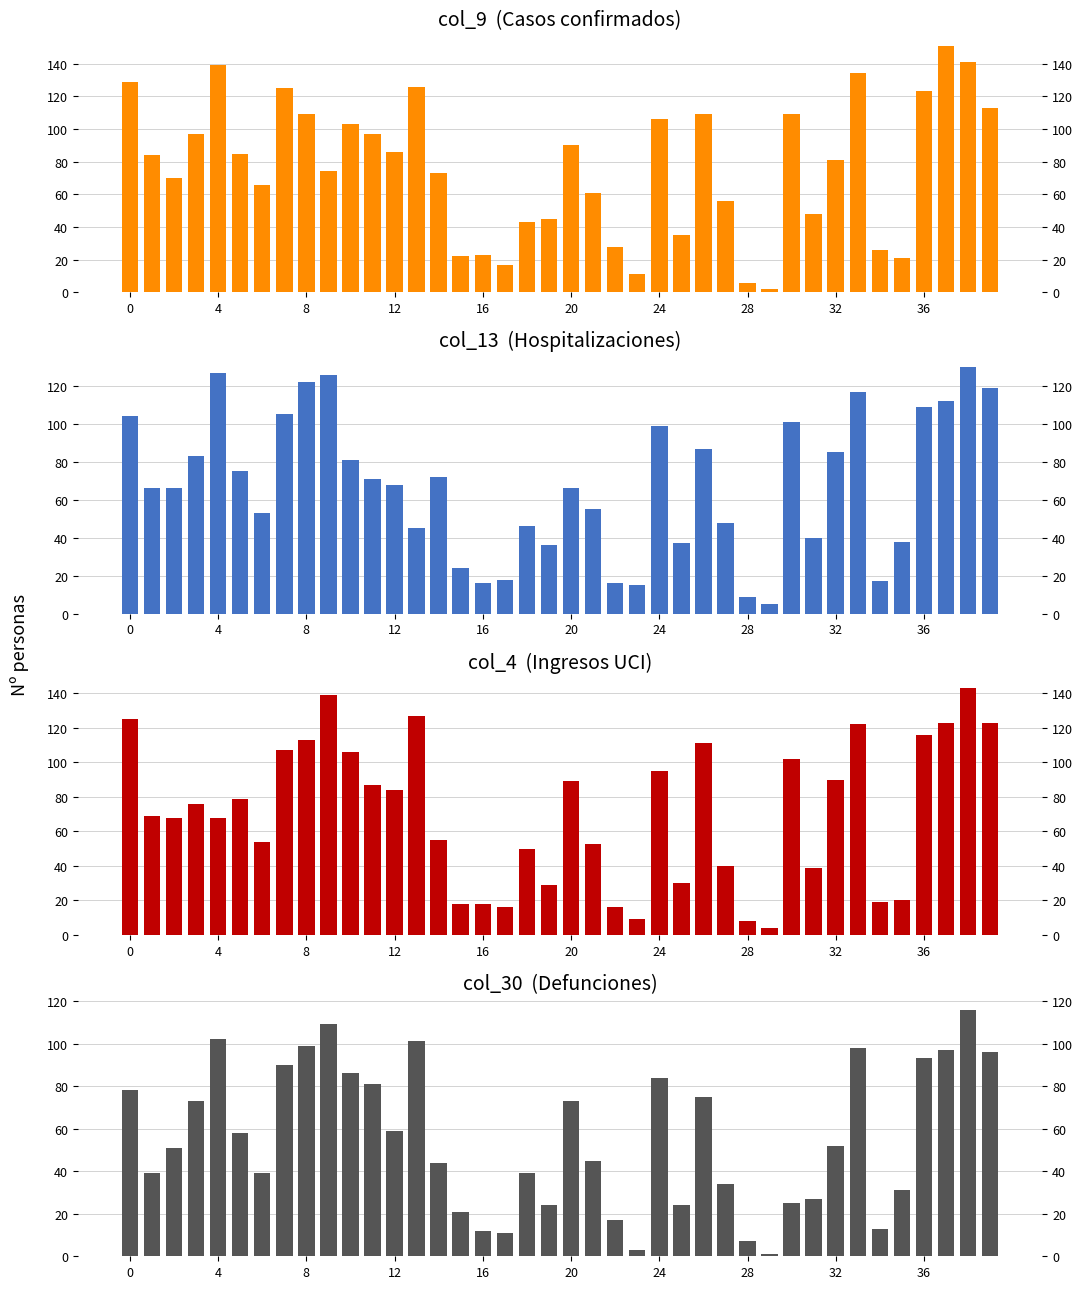

At how many categories does at least one series exceed 26?

33